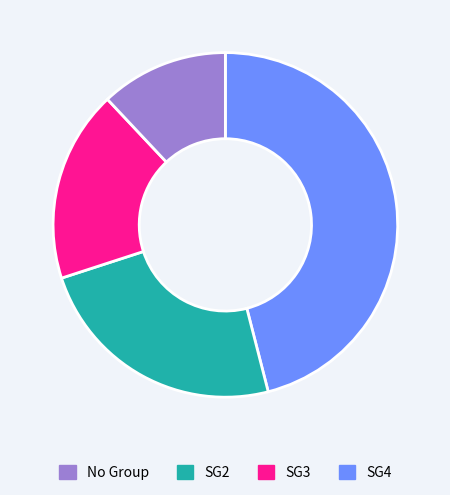

Do No Group and SG3 together represent more than half of the pie?

Yes